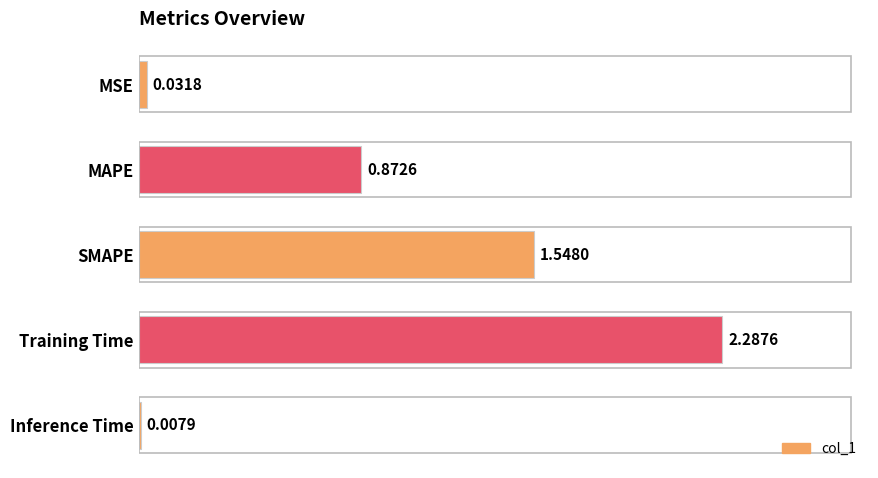

Between SMAPE and Inference Time, which is larger?

SMAPE